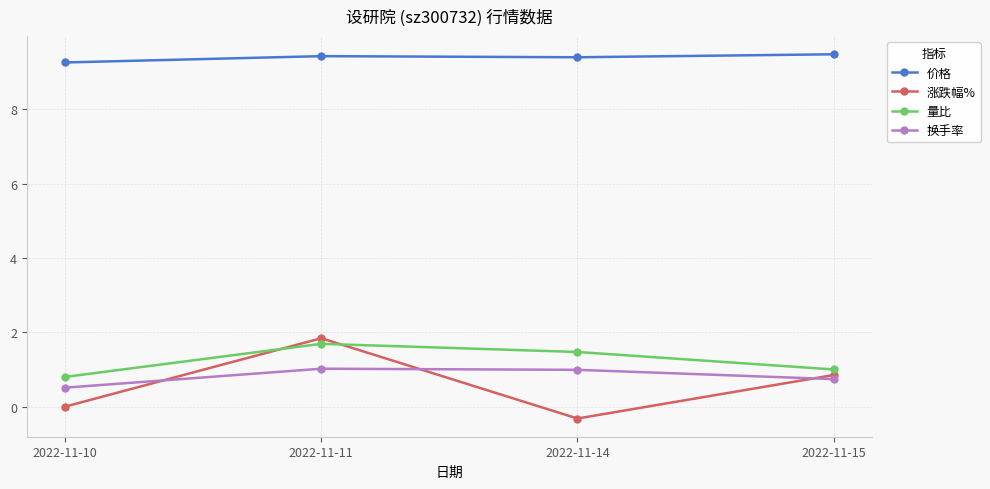

Count the number of categories in the chart.

4